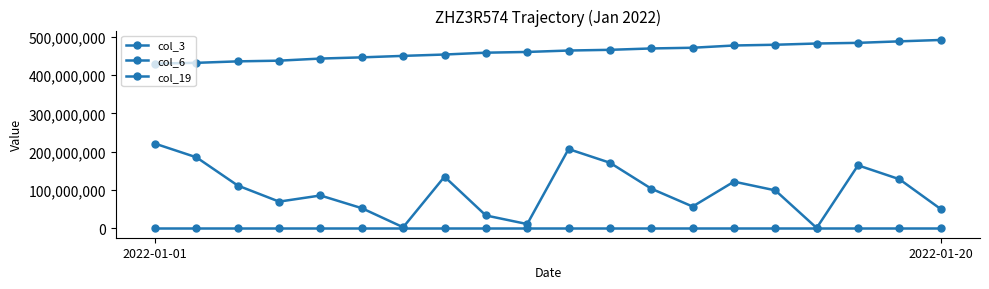

What is the difference between the maximum and minimum values in the col_19 series?

453